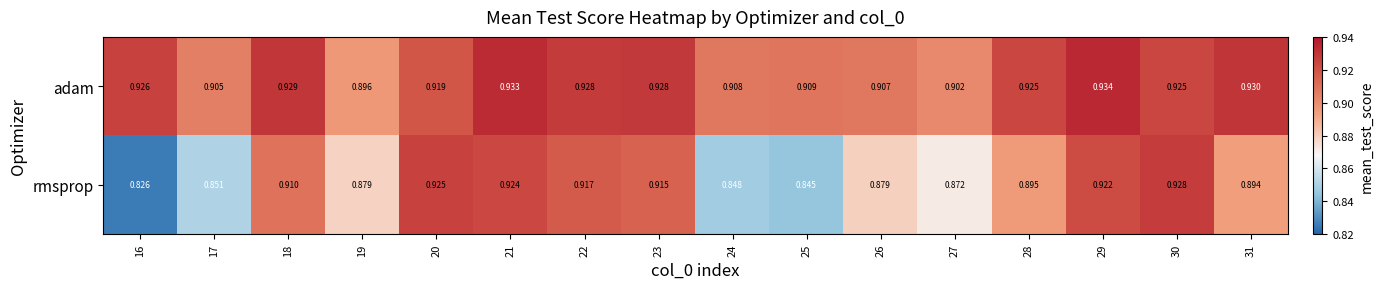

List the series in order of their overall mean, highest first.

adam, rmsprop